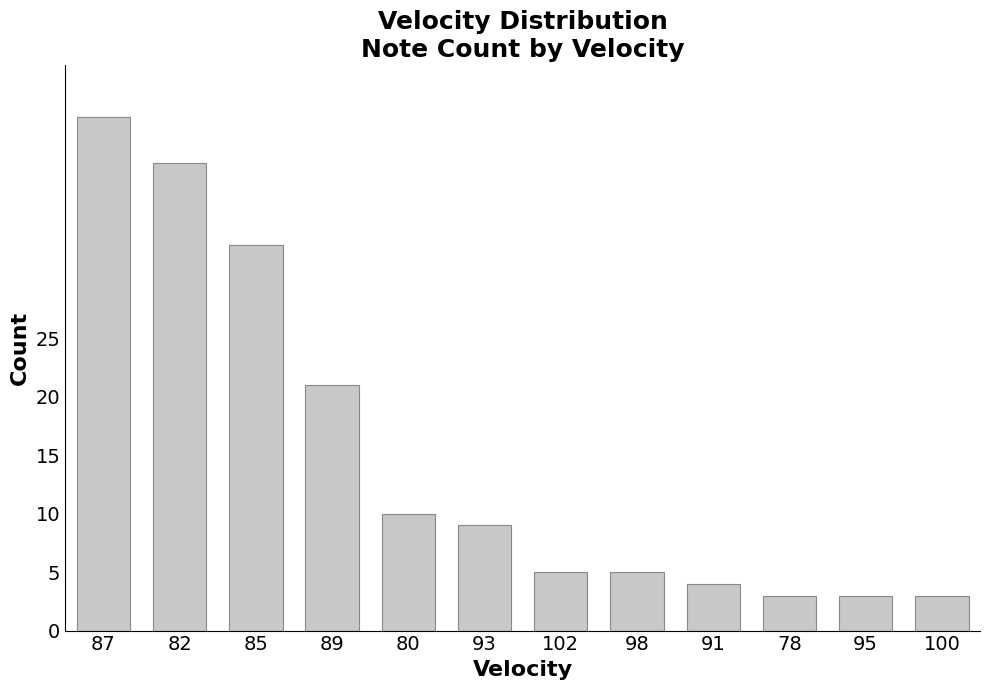

What is the difference between the maximum and minimum values?

41